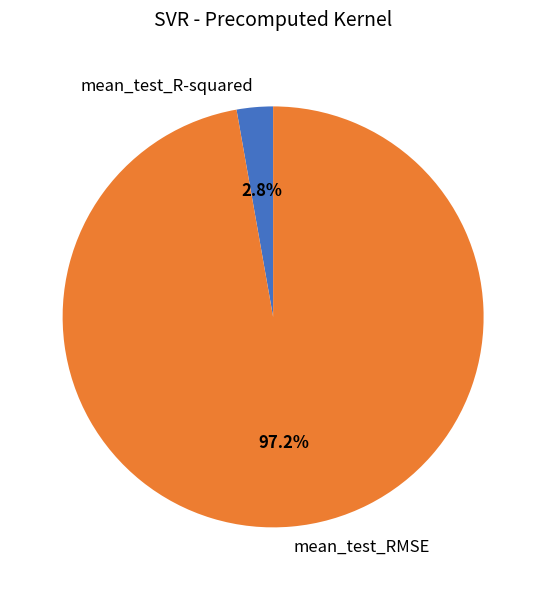

Is there a majority slice in this chart?

Yes